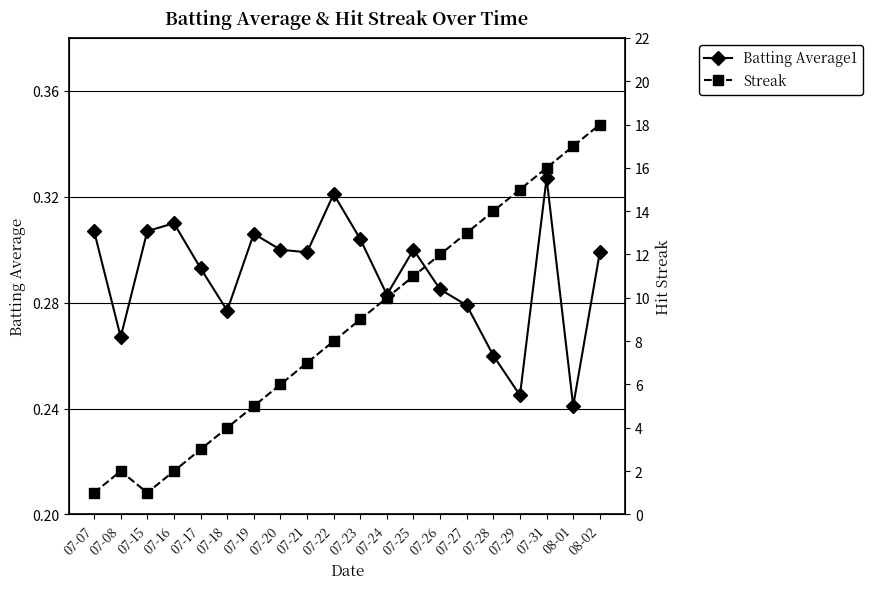

What is the difference between the maximum and minimum values in the Streak series?

17.0